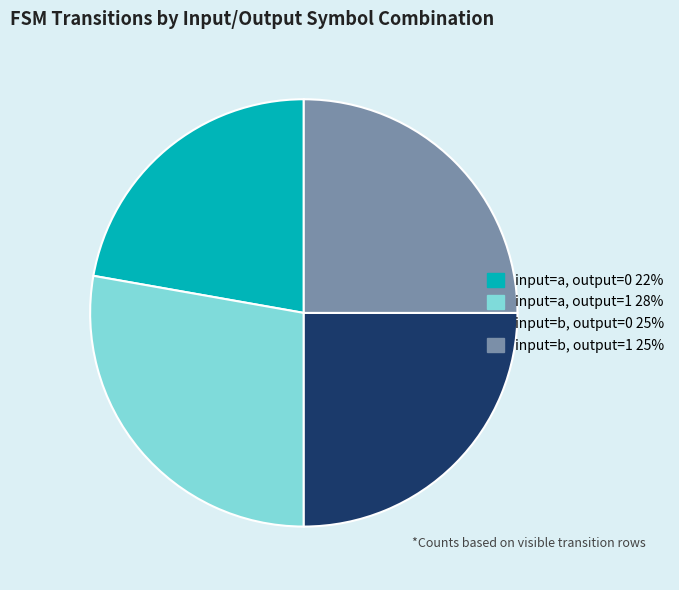

The input=b, output=0 25% slice represents 25% of the pie. True or false?

True